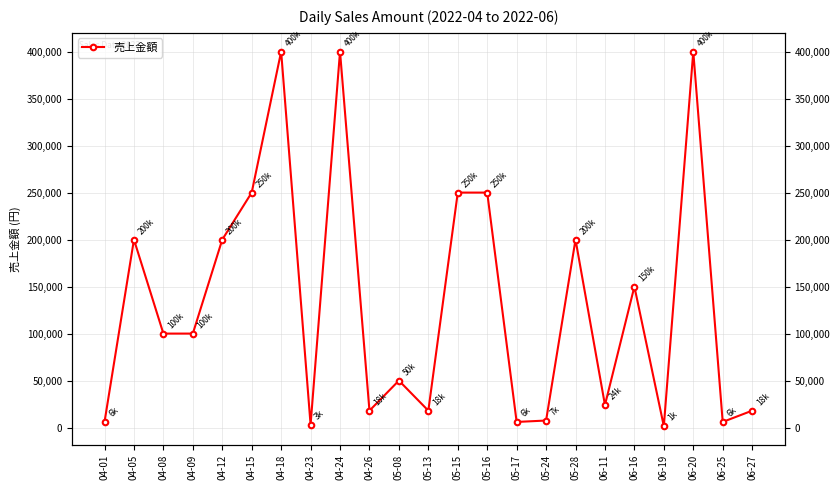

True or false: the data shows 65761 at 05-08.

False